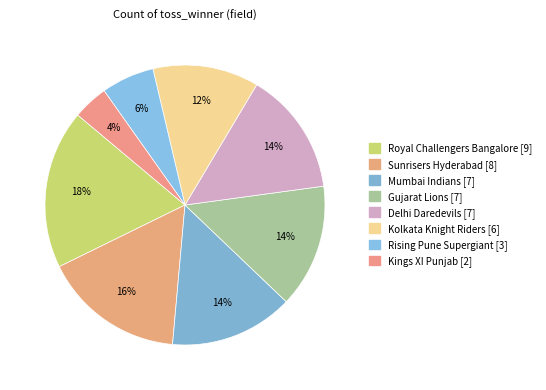

To the nearest percent, what is the difference between the largest and smallest slice percentages?

14%